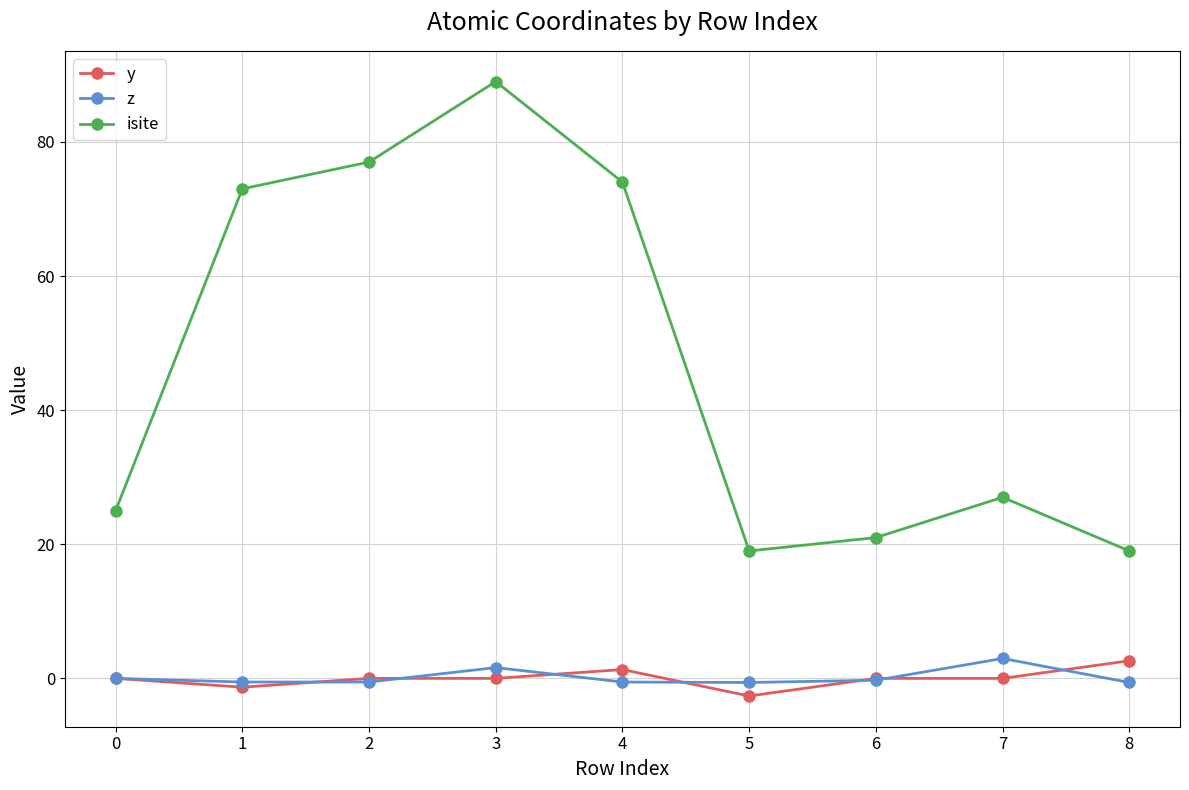

What is the spread (max minus min) of values at 2?

77.5